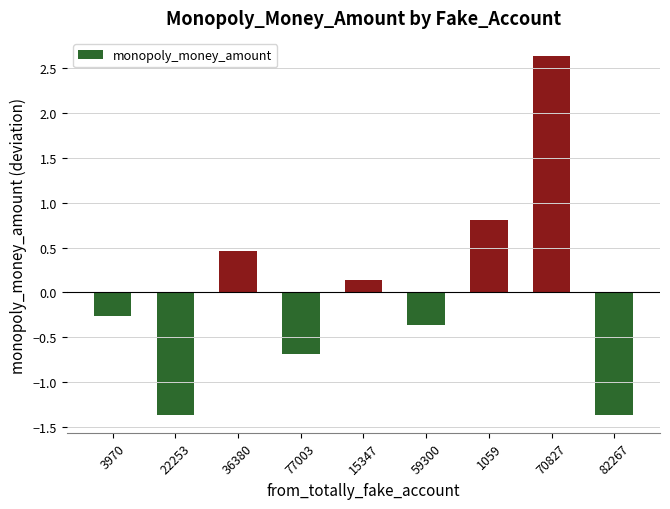

What is the maximum value shown in the chart?

2.6